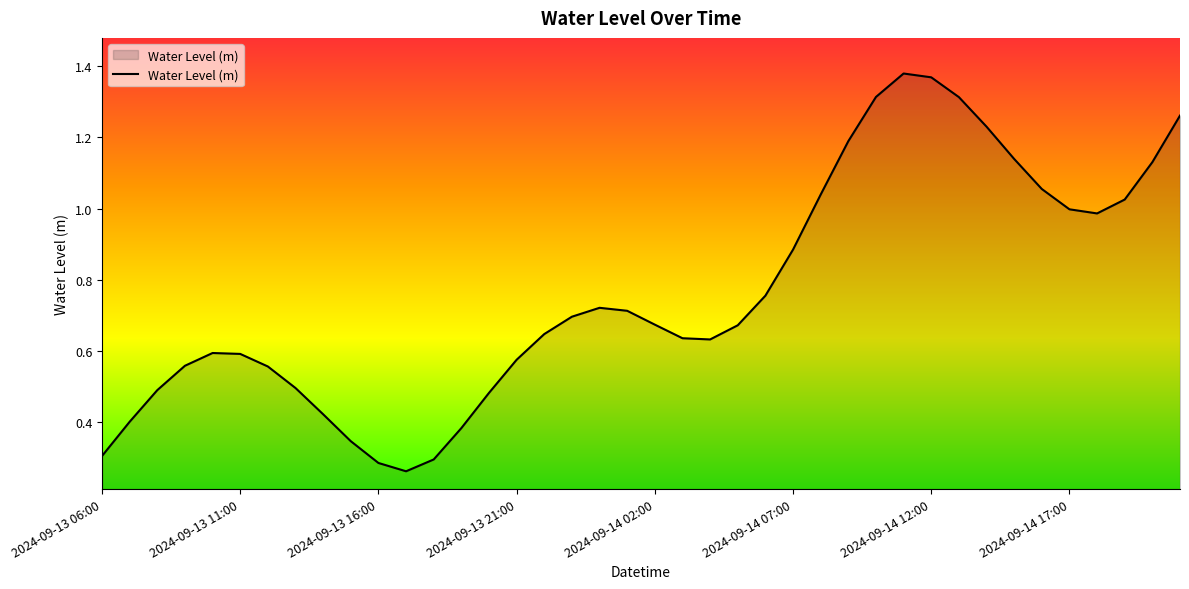

How many lines are shown in the chart?

1